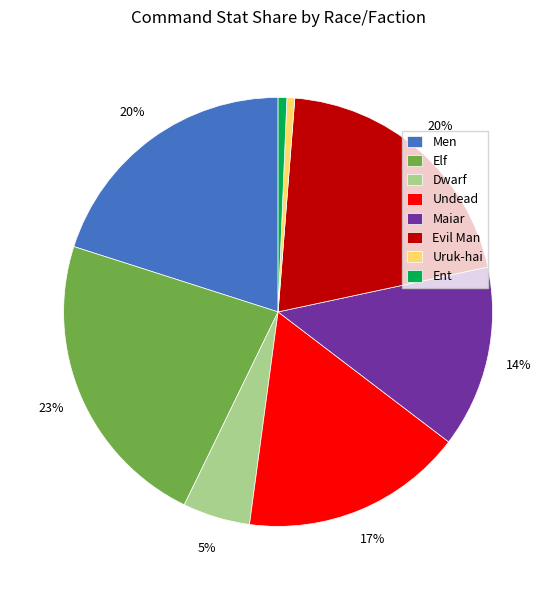

Count the number of slices in the pie.

8